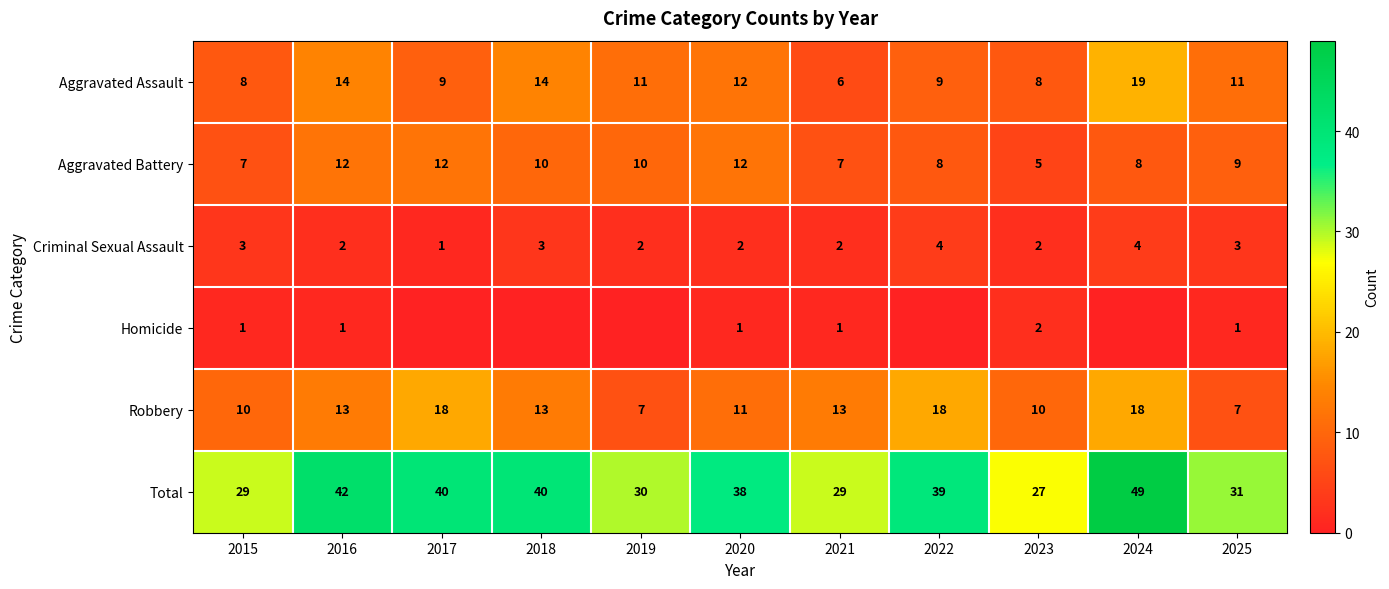

True or false: Criminal Sexual Assault has a value of 2 at 2017.

False